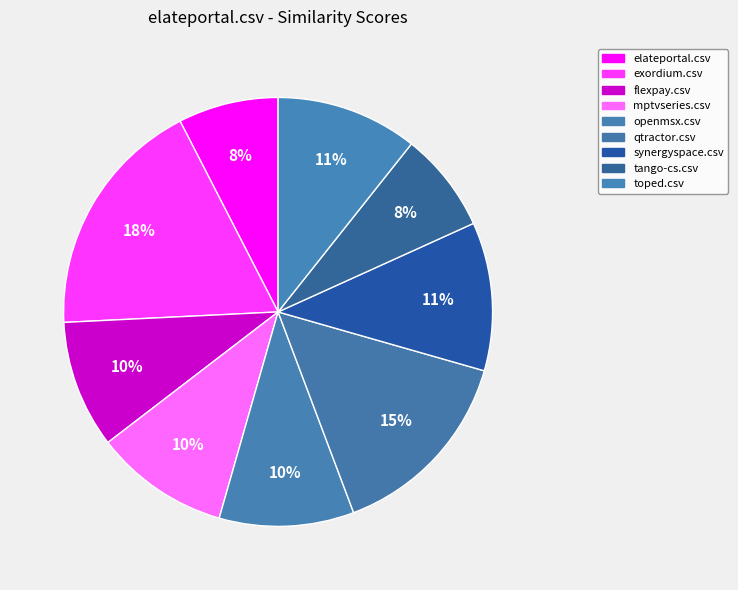

To the nearest percent, what percentage of the pie is qtractor.csv?

15%